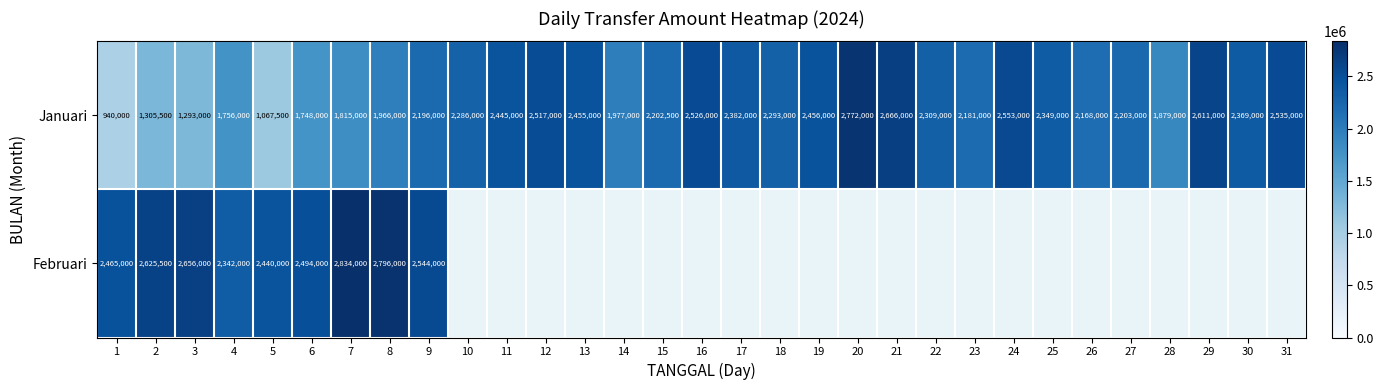

Rank the categories by Januari value from lowest to highest.

1, 5, 3, 2, 6, 4, 7, 28, 8, 14, 26, 23, 9, 15, 27, 10, 18, 22, 25, 30, 17, 11, 13, 19, 12, 16, 31, 24, 29, 21, 20